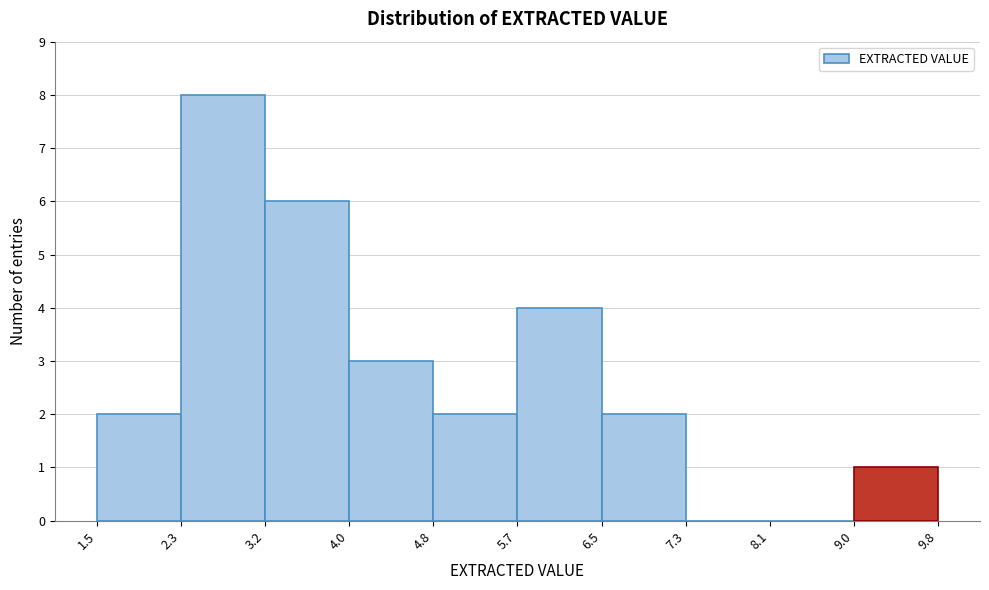

Reading left to right, transcribe this chart: for each bar, give the range it covers on the x-axis and its height. The values are not printed on the chart, so give them approximately, as read against the axis.

1.5 to 2.3: 2
2.3 to 3.2: 8
3.2 to 4.0: 6
4.0 to 4.8: 3
4.8 to 5.7: 2
5.7 to 6.5: 4
6.5 to 7.3: 2
7.3 to 8.1: 0
8.1 to 9.0: 0
9.0 to 9.8: 1